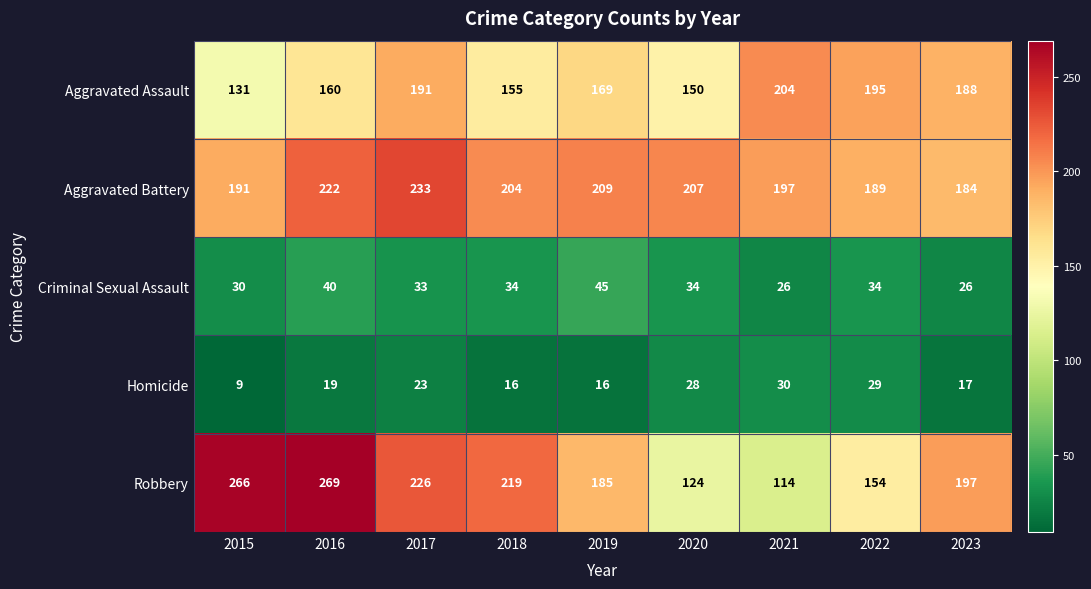

At 2019, list the series in order from smallest to largest.

Homicide, Criminal Sexual Assault, Aggravated Assault, Robbery, Aggravated Battery